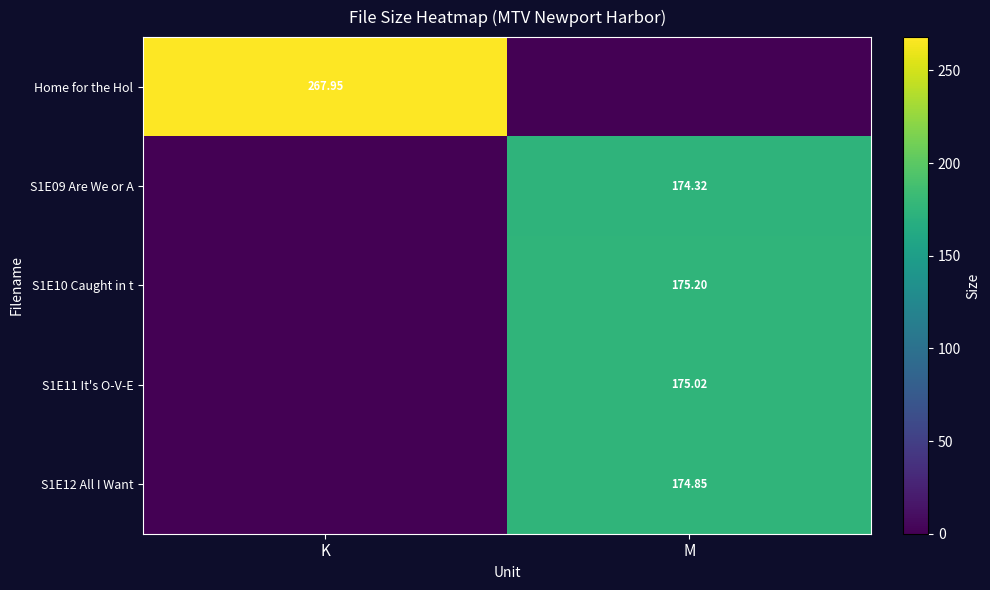

The S1E09 Are We or A series shows 174.3 at M. True or false?

True